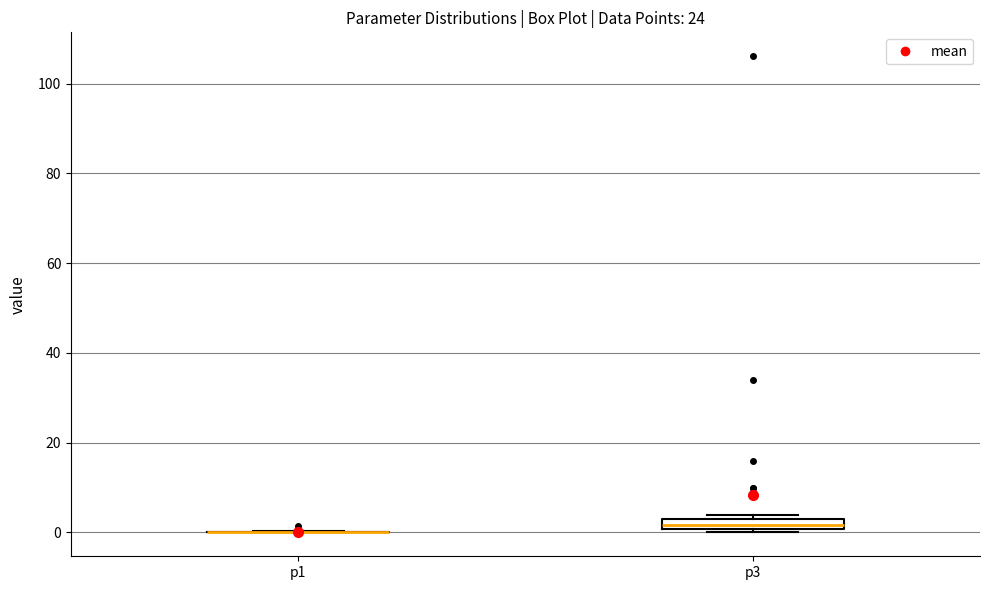

Where does the median line of the box for p3 sit on the y-axis? The values are not printed on the chart, so give them approximately, as read against the axis.

2